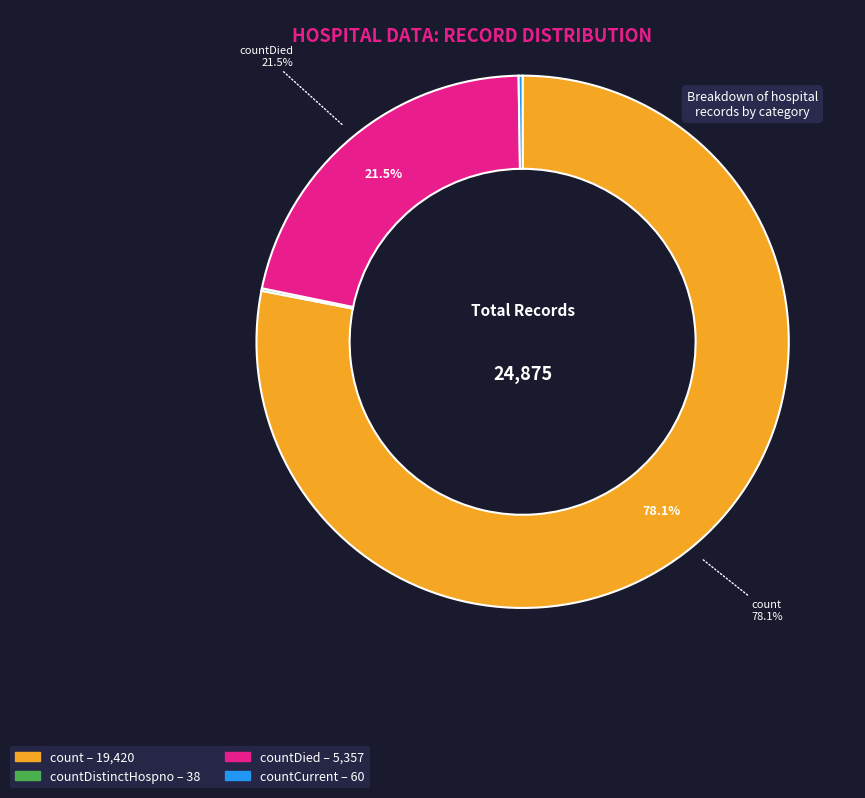

Does any single category account for the majority?

Yes